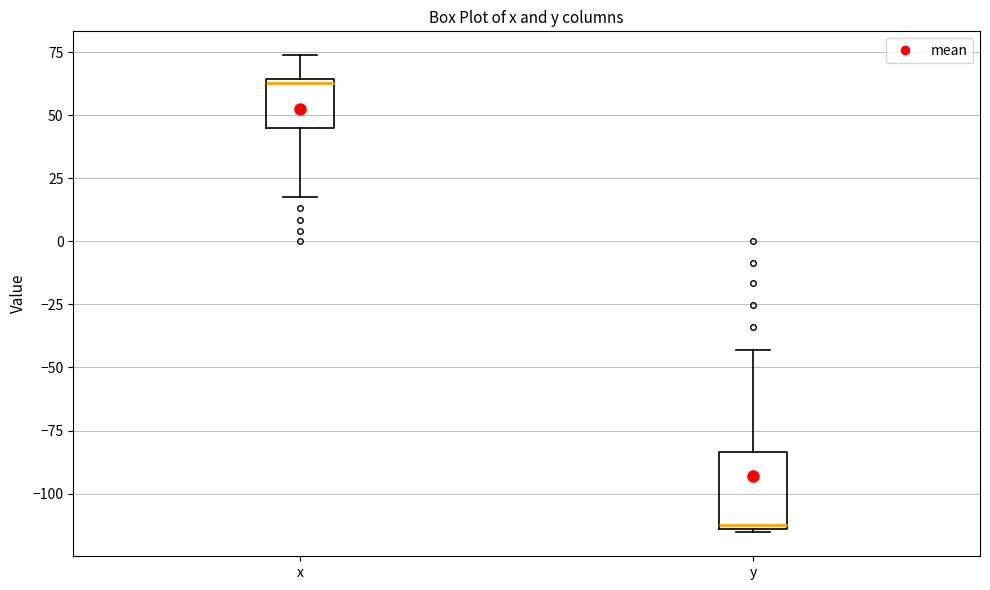

Comparing the boxes themselves (not the whiskers), which one is the tallest?

y